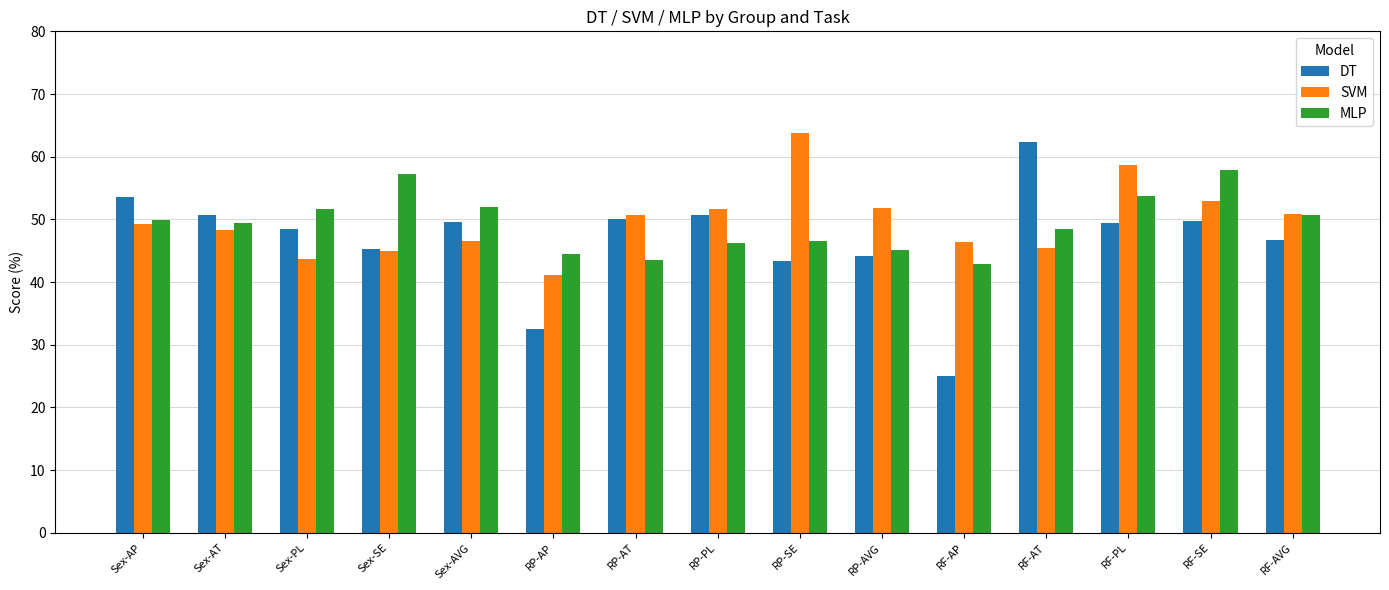

What is the spread (max minus min) of values at Sex-AP?

4.3